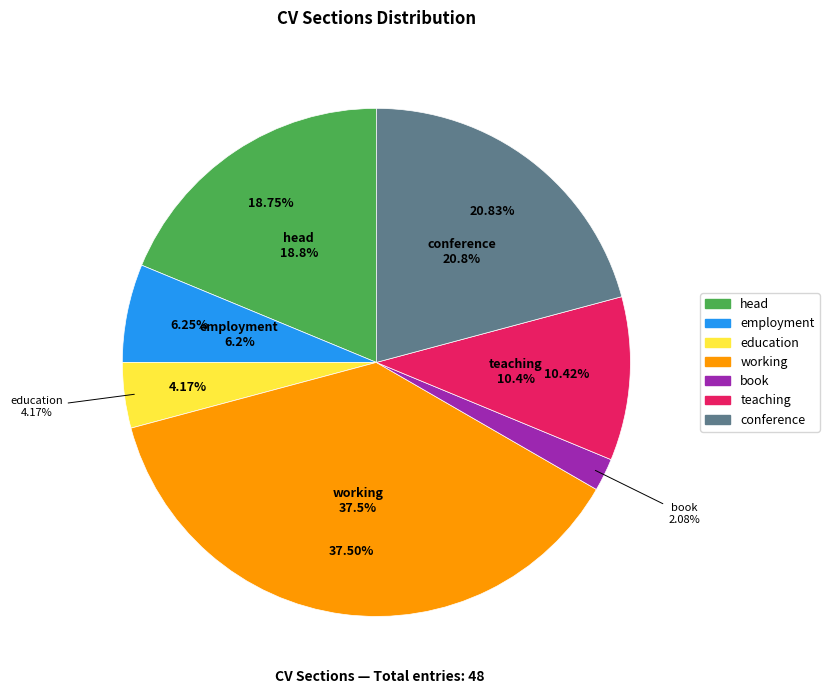

To the nearest percent, what is the combined percentage of head and conference?

40%